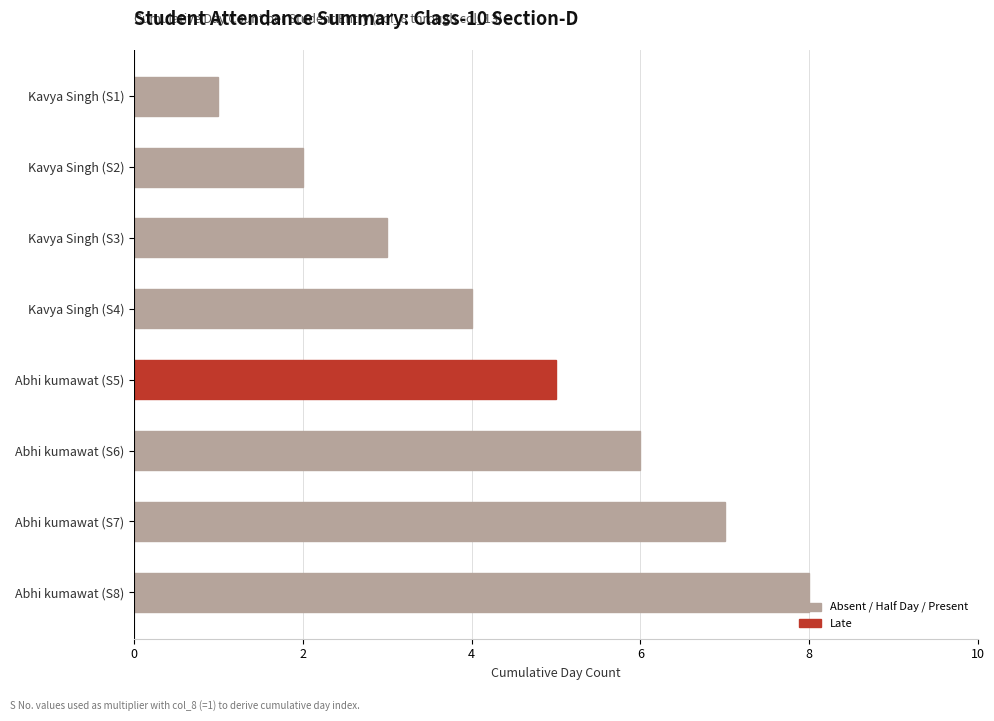

What is the sum of all values?

36